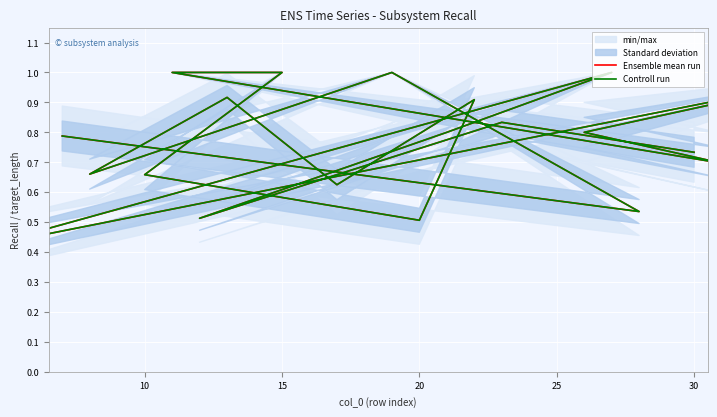

The value of Controll run at 16 is 1.1. True or false?

False